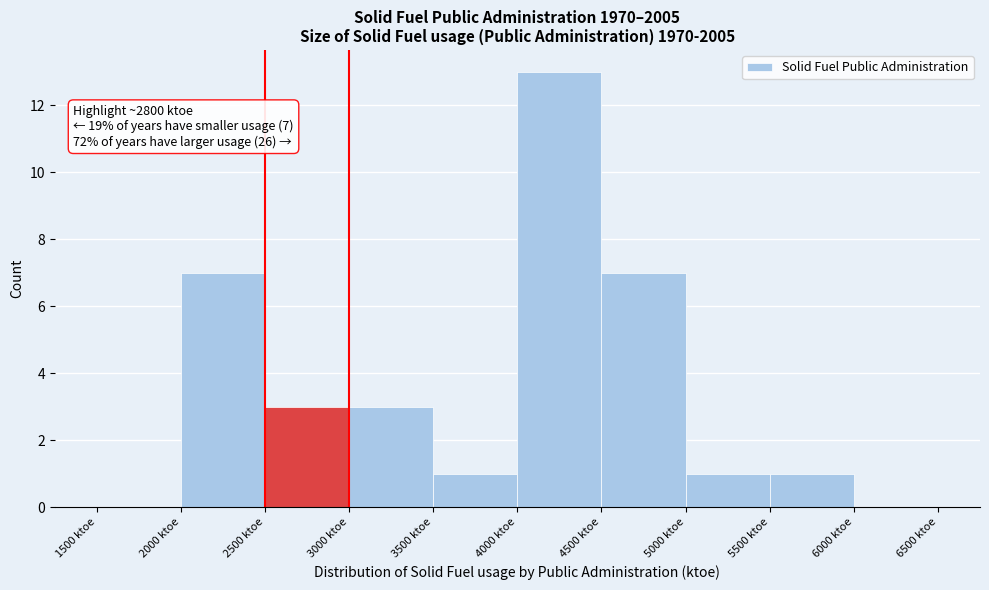

Over which range of the x-axis is the bar tallest?

4000 to 4500